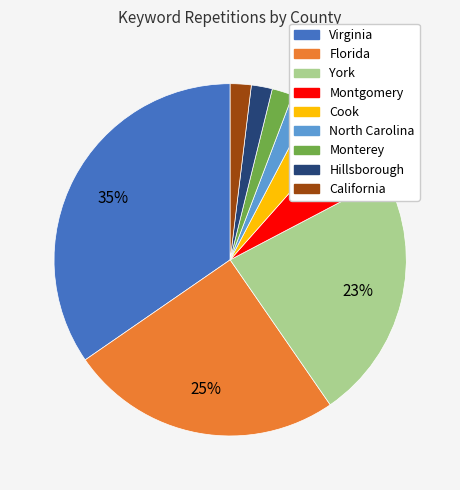

Which category has the biggest portion of the pie?

Virginia